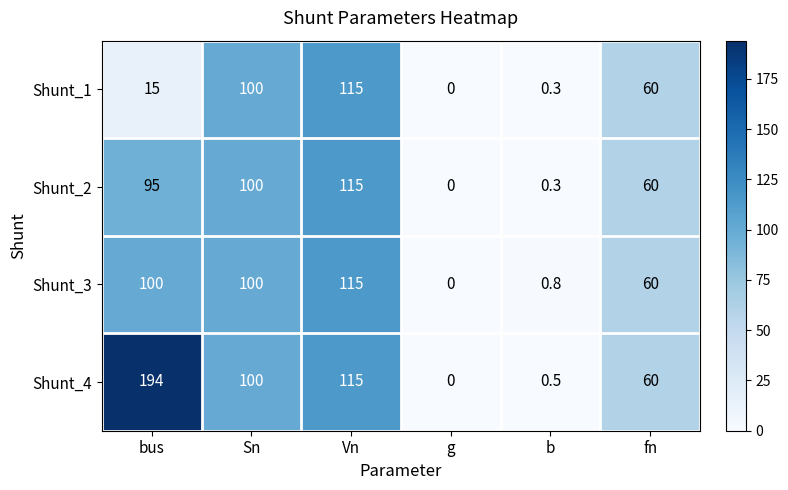

What is the difference between the second highest and minimum values in the Shunt_1 series?

100.0